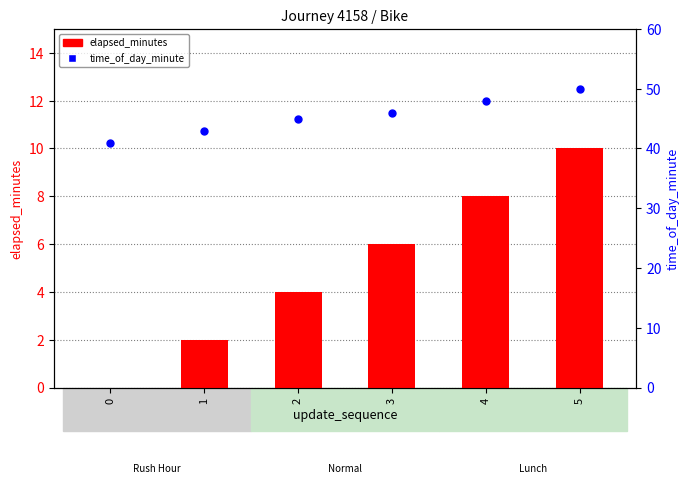

At which category is the sum across all series the highest?

5